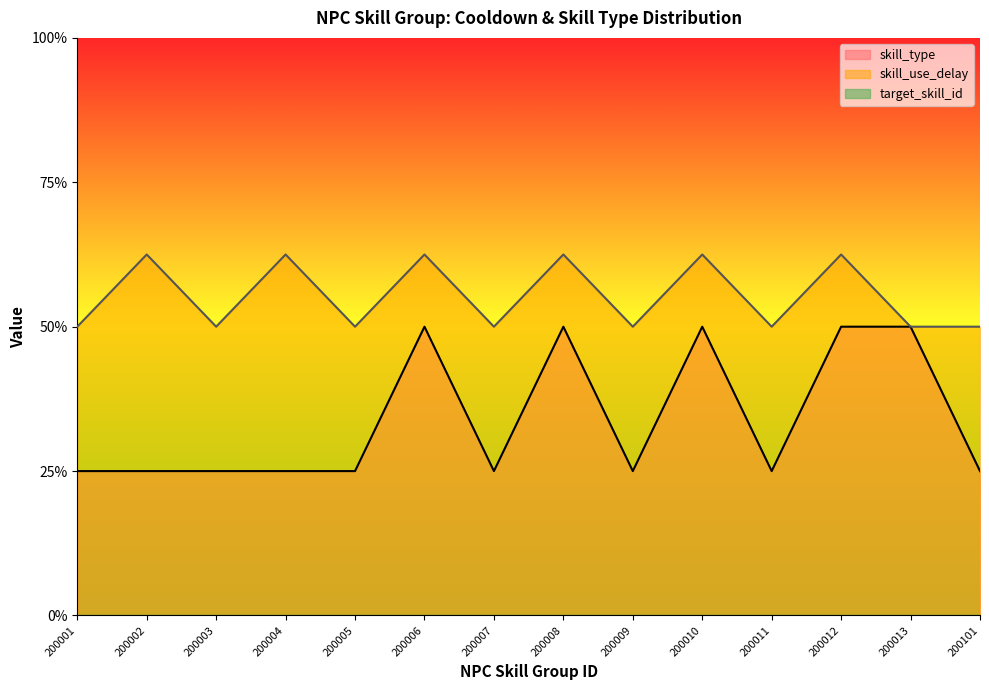

Is it true that skill_type equals 1.0 at 200011?

True